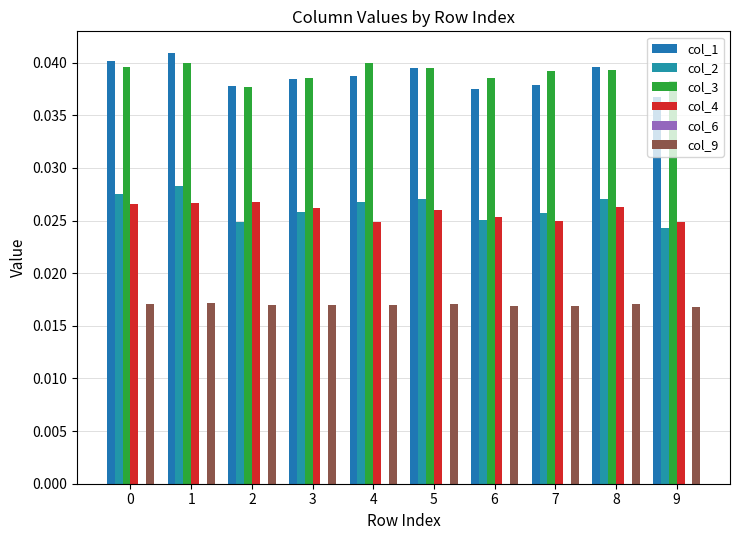

True or false: col_4 has a value of 0.0 at 3.

False